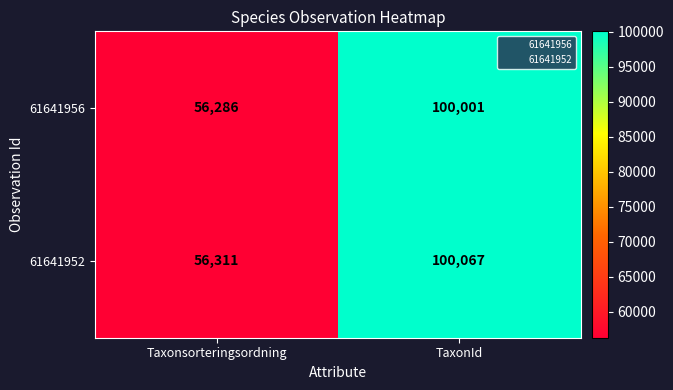

Reading left to right, extract all data points from this chart.

61641956: 56286	100001
61641952: 56311	100067